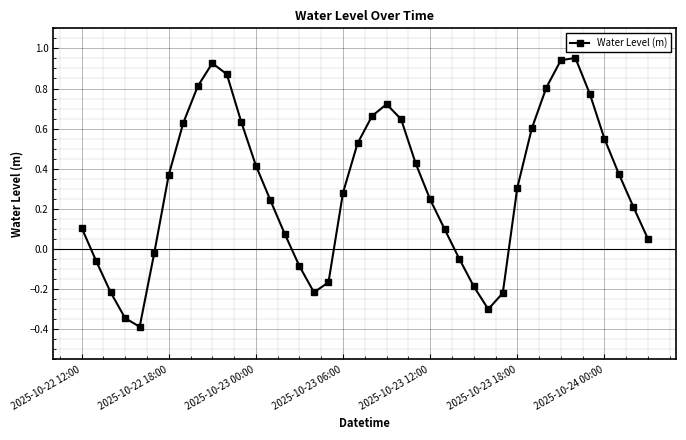

What is the difference between the second highest and minimum values?

1.3